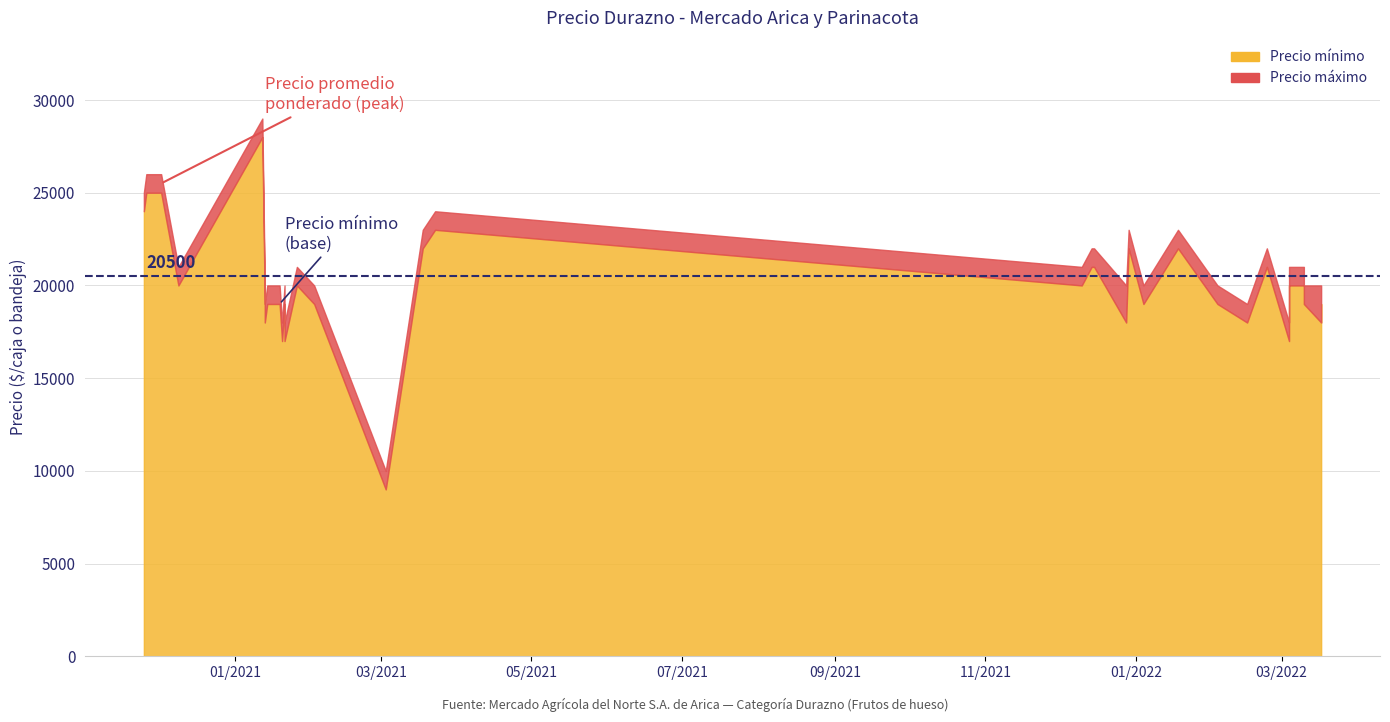

True or false: Precio maximo and Precio minimo cross at least once.

False